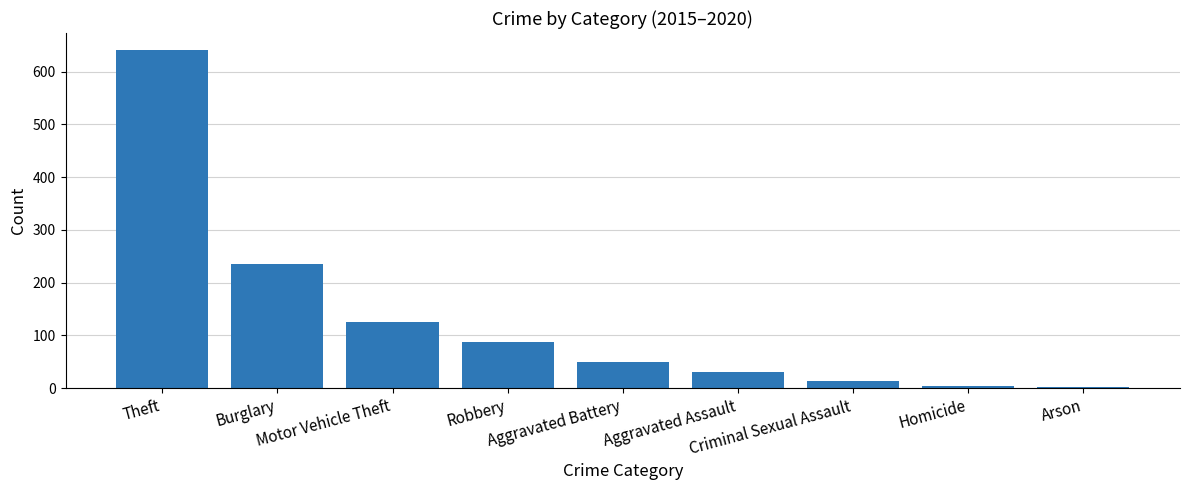

What position from the right is Aggravated Battery?

5